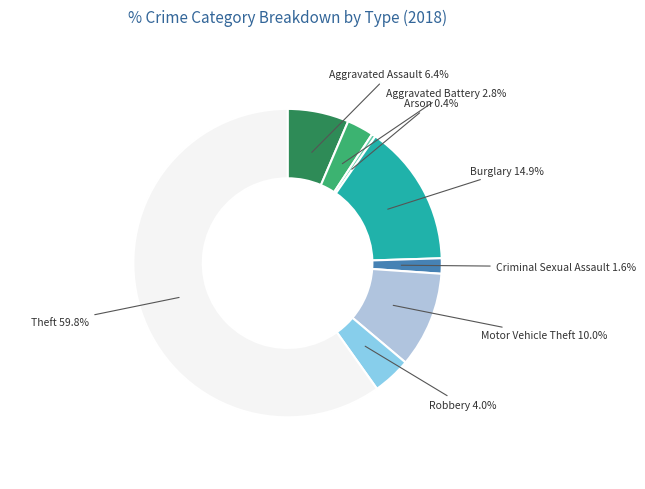

Is there a majority slice in this chart?

Yes